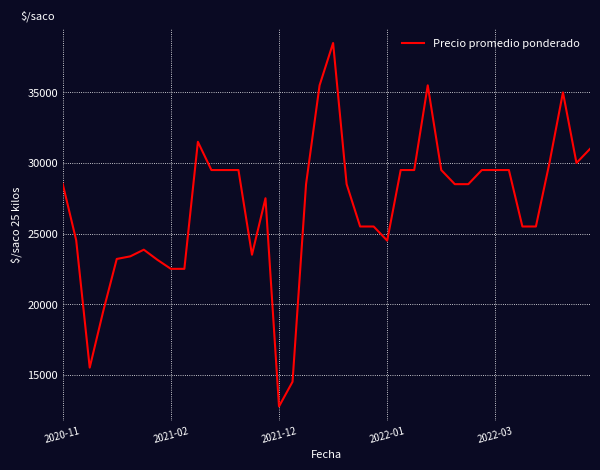

What is the greatest value displayed?

38500